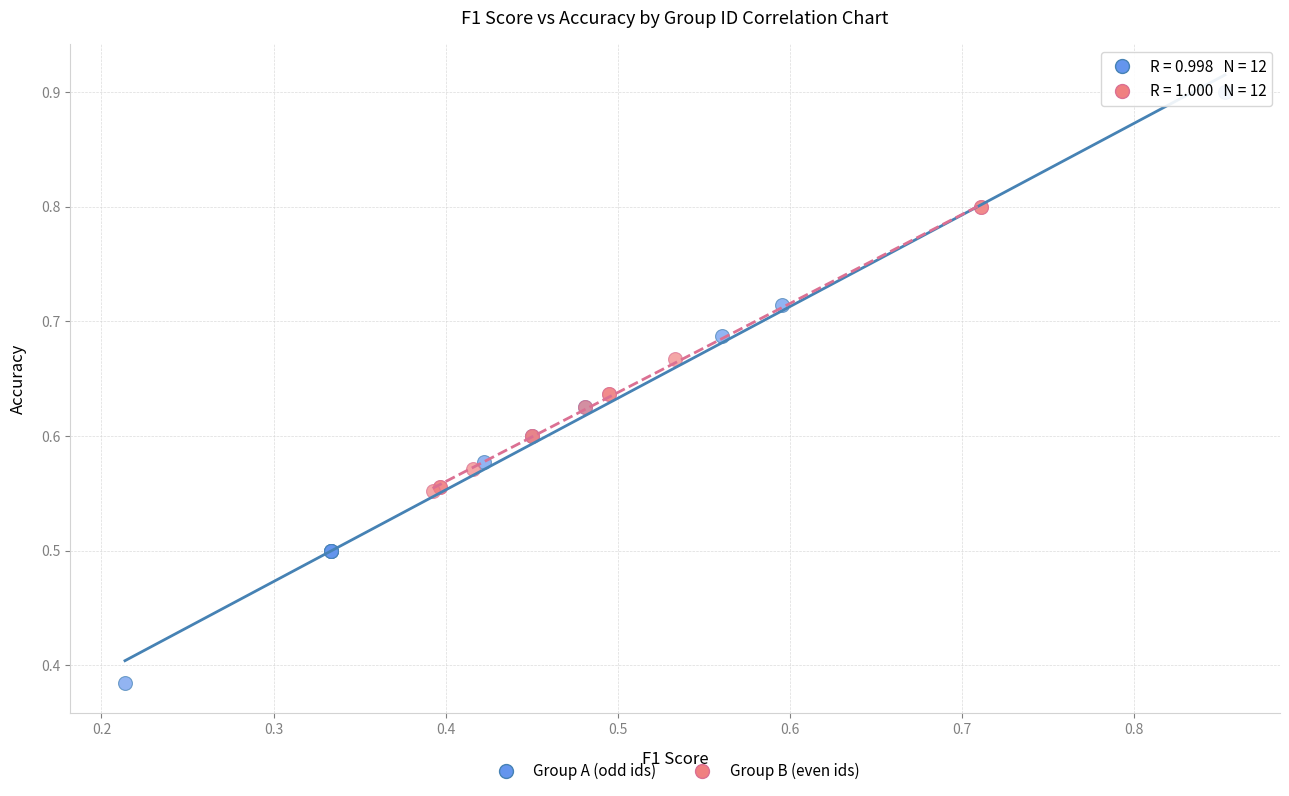

What are all the series names shown in the legend?

Group A (odd ids), Group B (even ids)